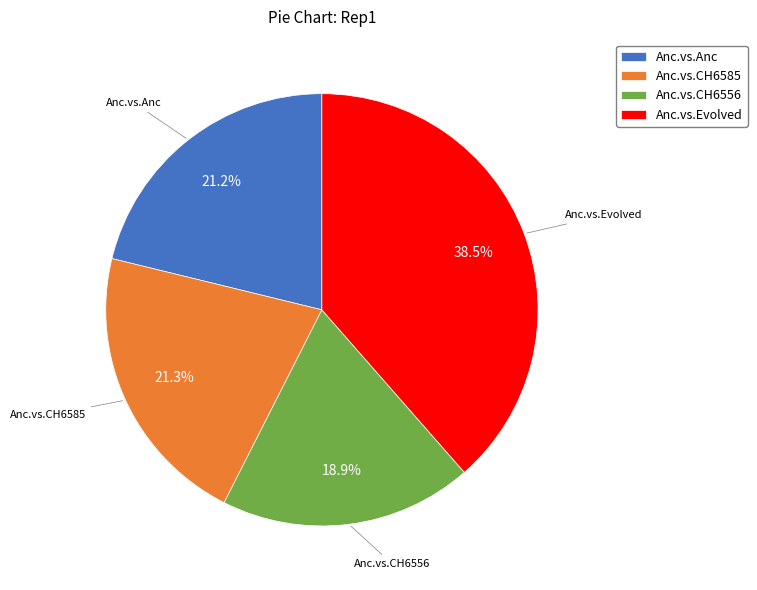

Count the number of slices in the pie.

4